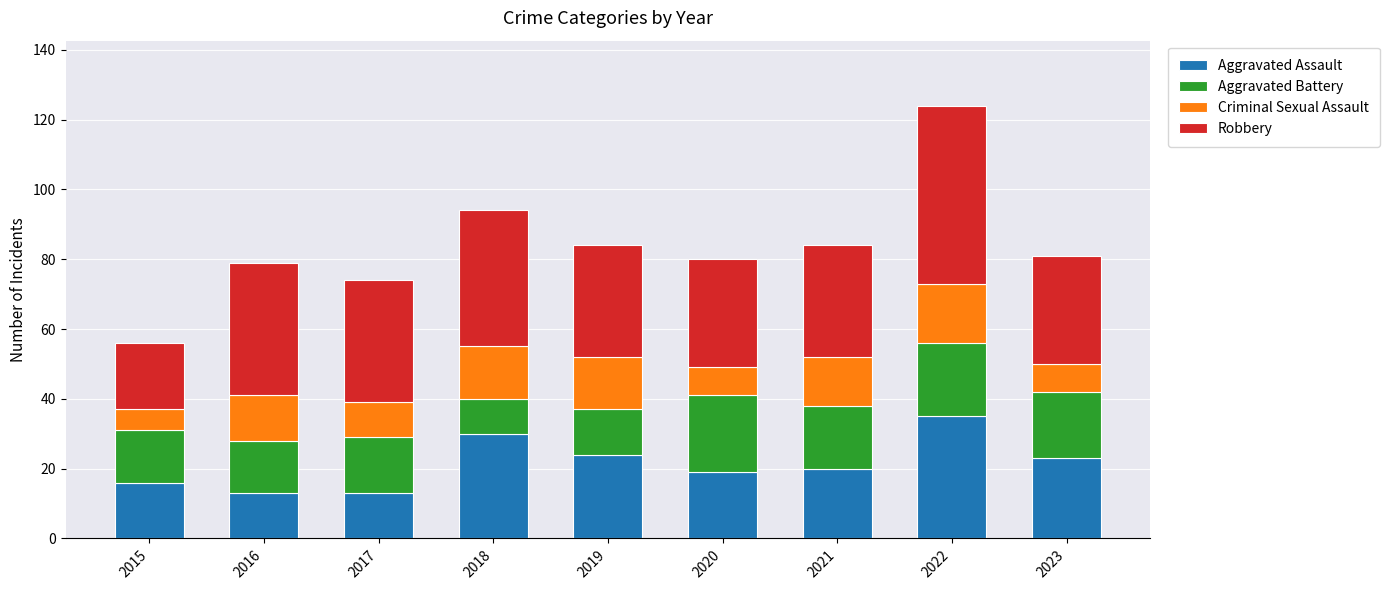

What is the difference between the maximum and minimum values in the Aggravated Assault series?

22